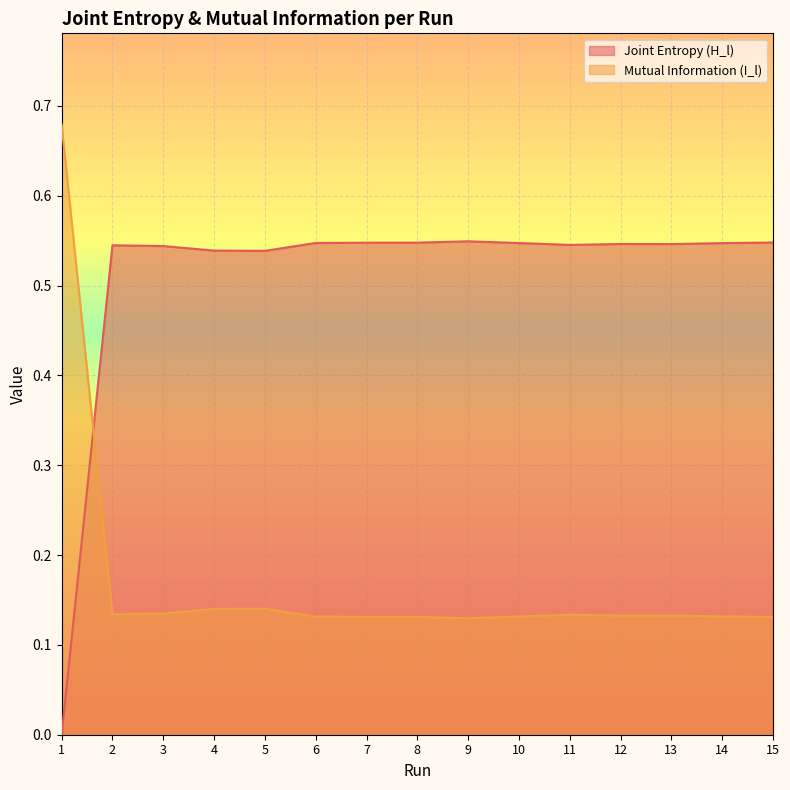

How many interior local peaks does the Joint Entropy (H_l) series have?

3